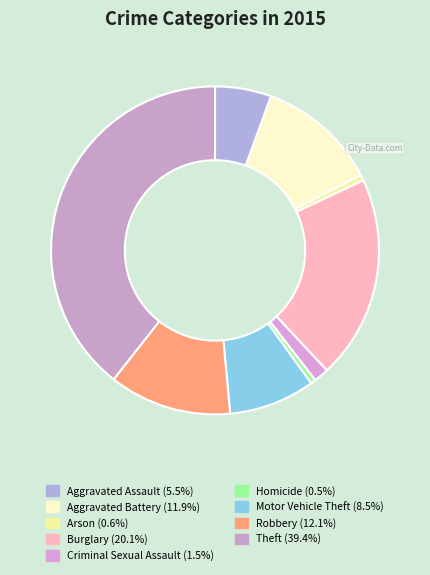

What percentage is NOT represented by Burglary?

79.9%